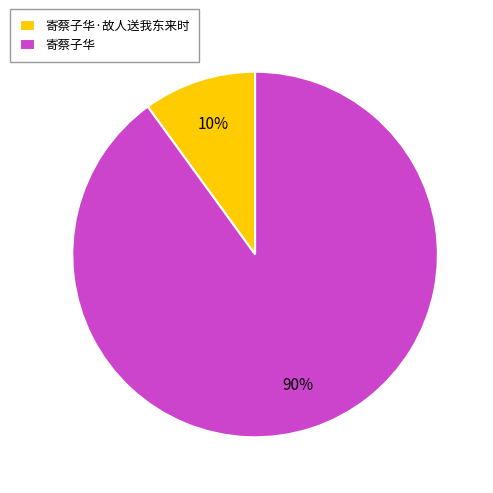

True or false: 寄蔡子华·故人送我东来时 accounts for 10% of the total.

True